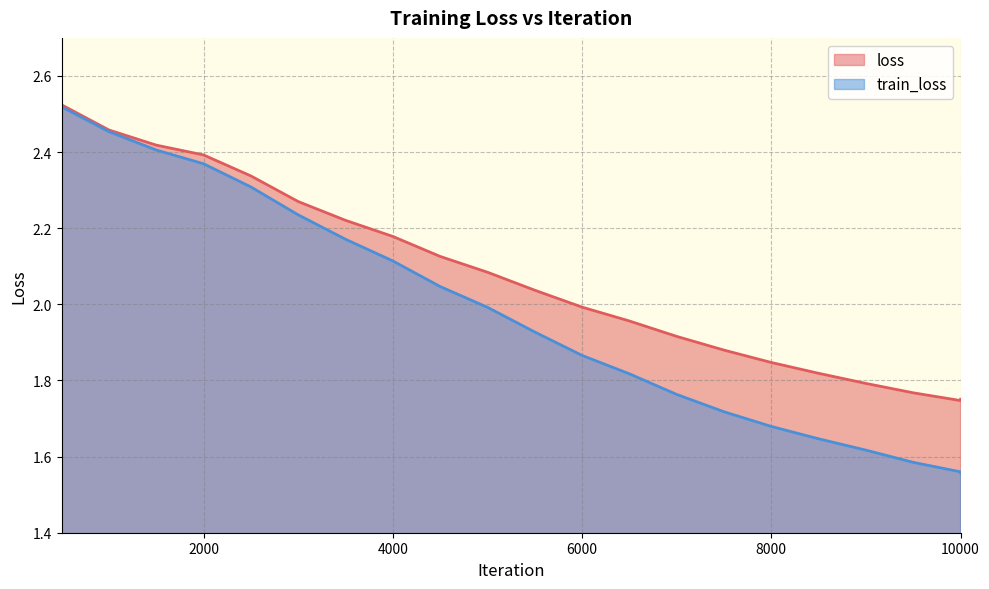

Is it true that loss equals 1.7 at 9999?

True